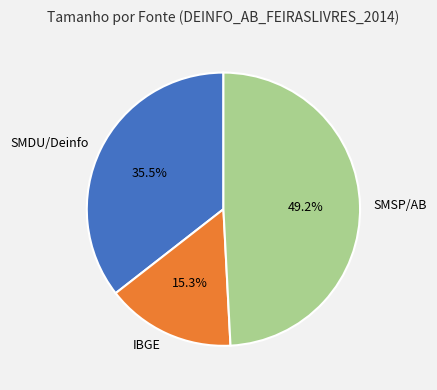

Which slice is the smallest?

IBGE